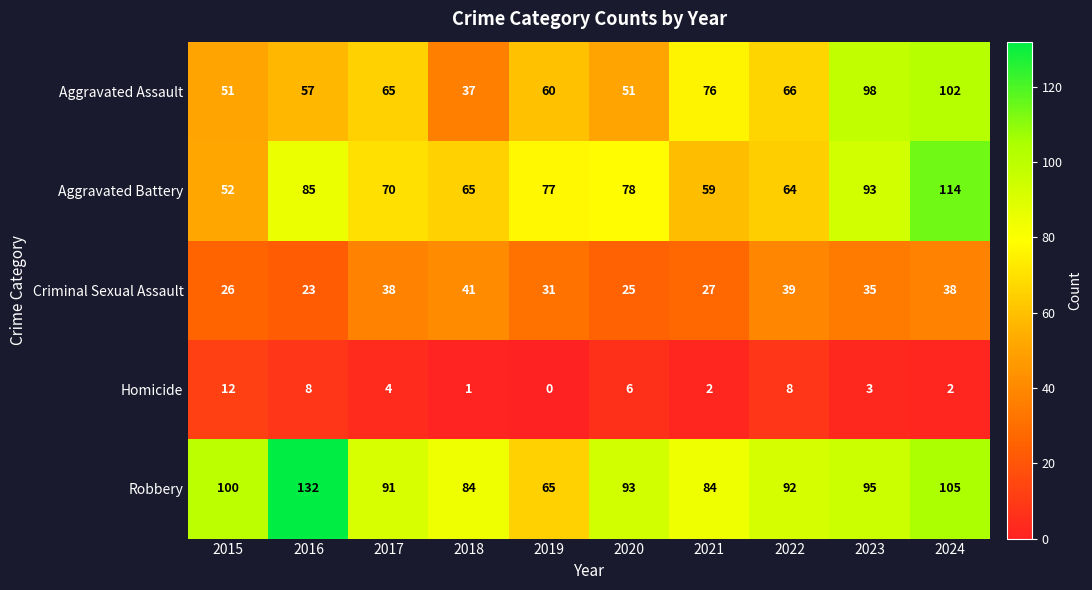

Which series has the largest total across all categories?

Robbery